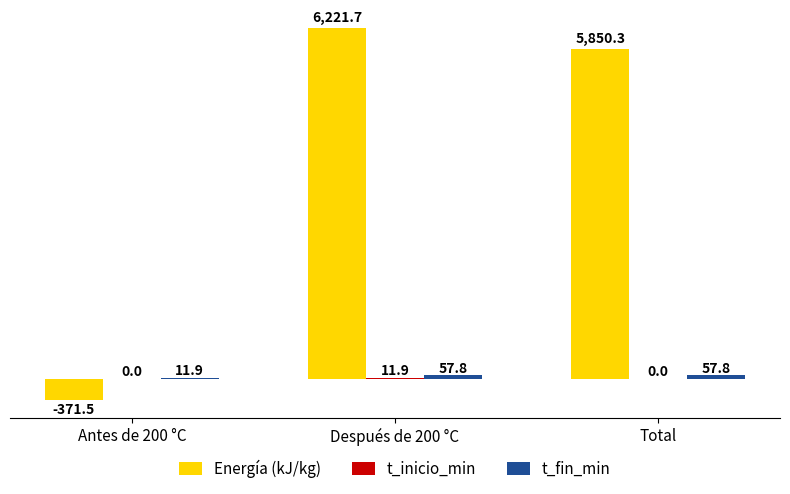

At which category does the chart reach its peak across all series?

Después de 200 °C